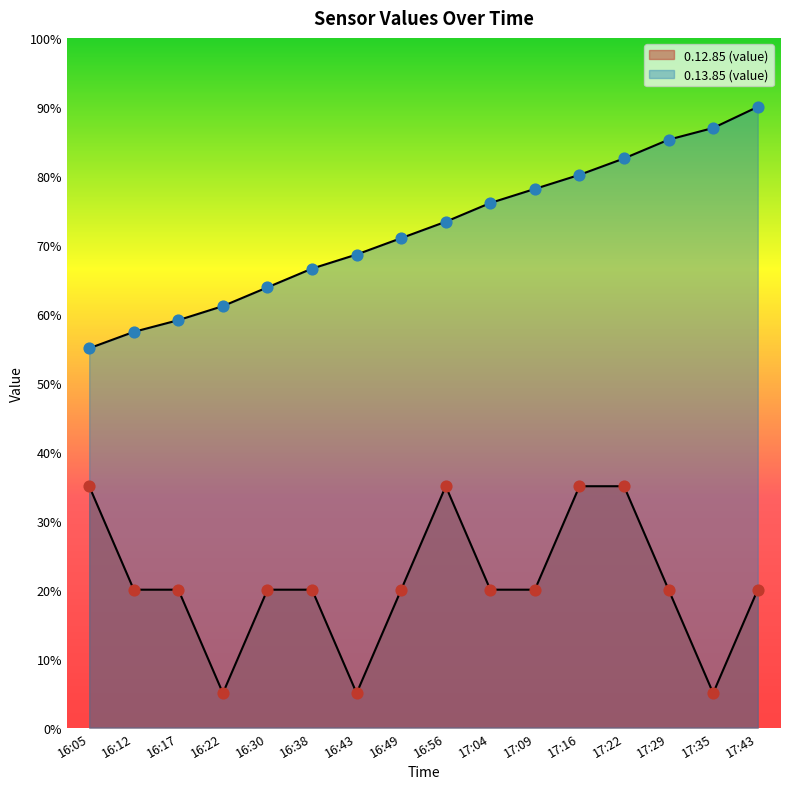

Which series contains the lowest Y value?

0.12.85 (value)